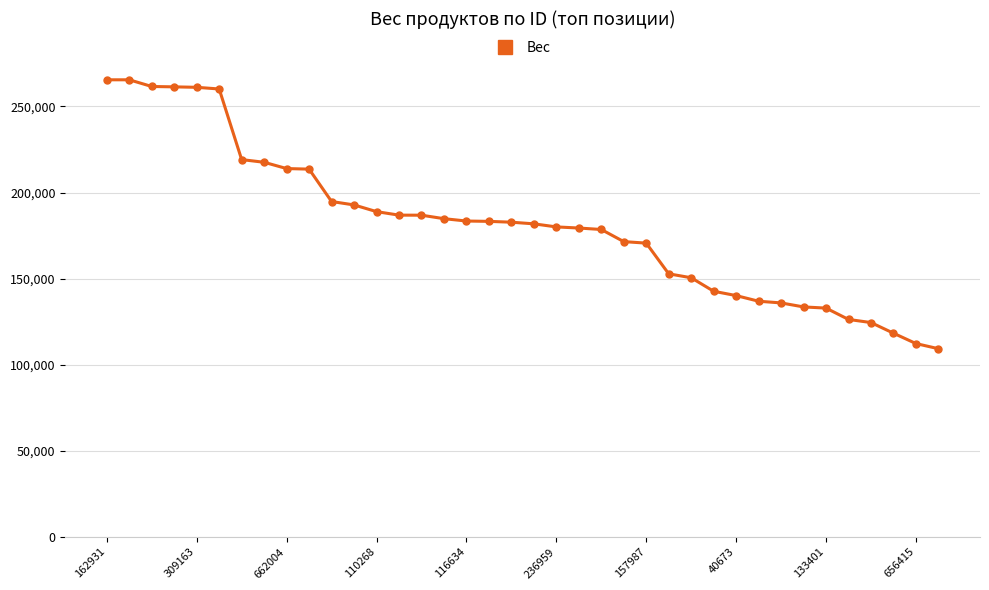

What is the difference between the second highest and minimum values?

156189.6